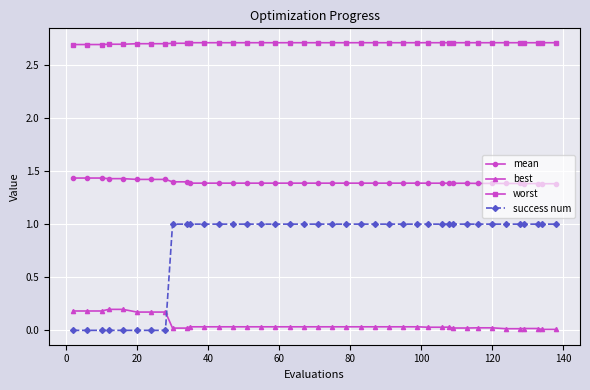

Which series has the largest total across all categories?

worst